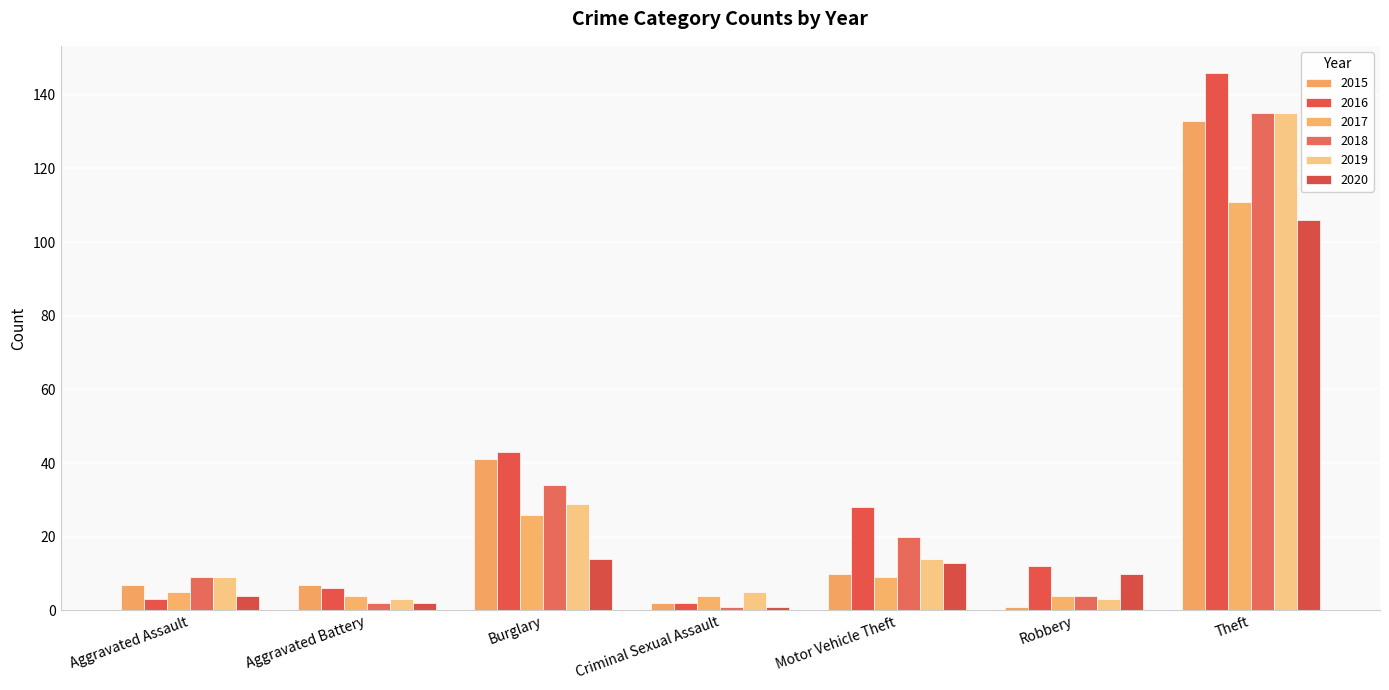

Between Motor Vehicle Theft and Theft, which series saw the biggest shift?

2015